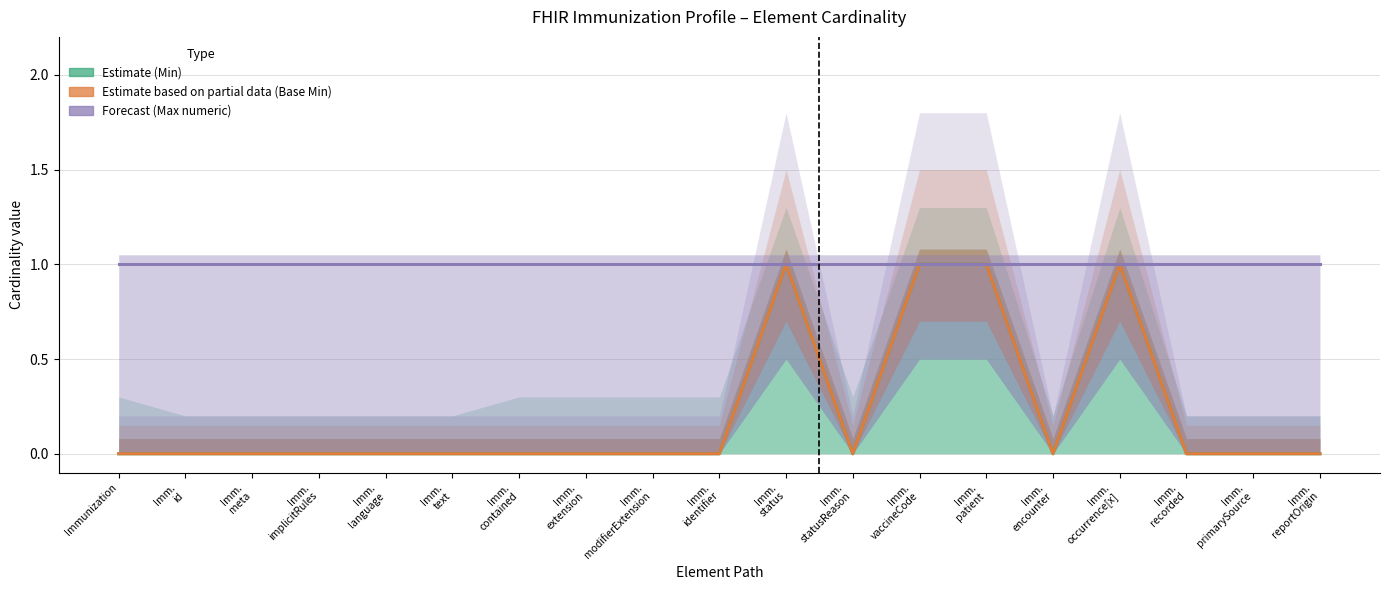

True or false: Min (Estimate) and Base Min (Estimate based on partial data) intersect in this chart.

False